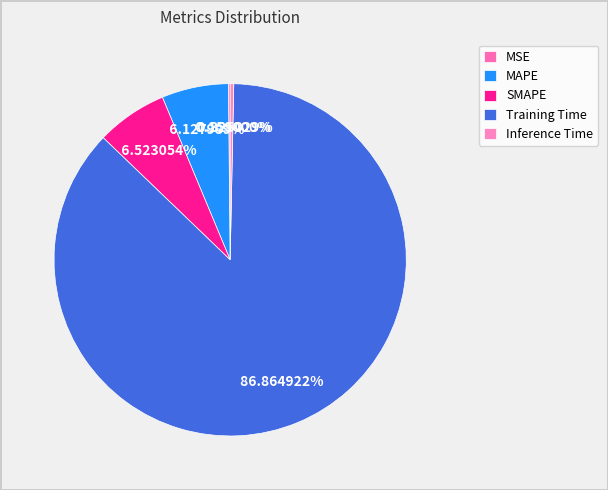

Is it true that MSE is 1% of the pie?

False